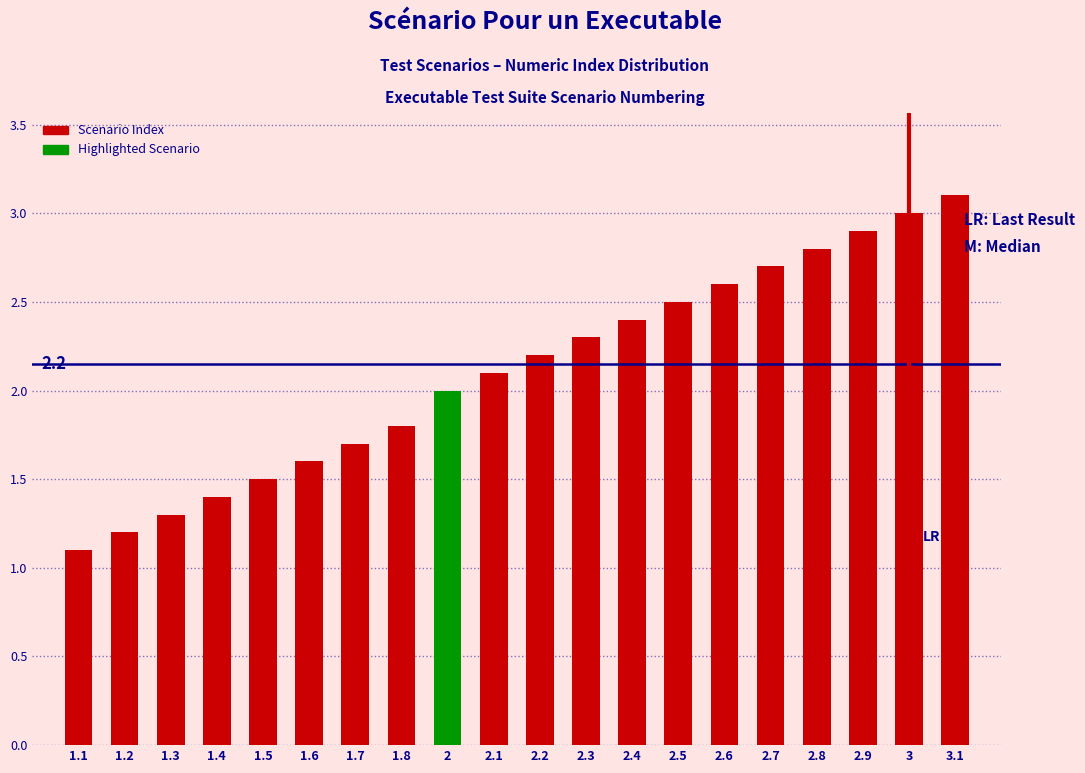

What is the change in value from 2.1 to 2.2?

+0.1